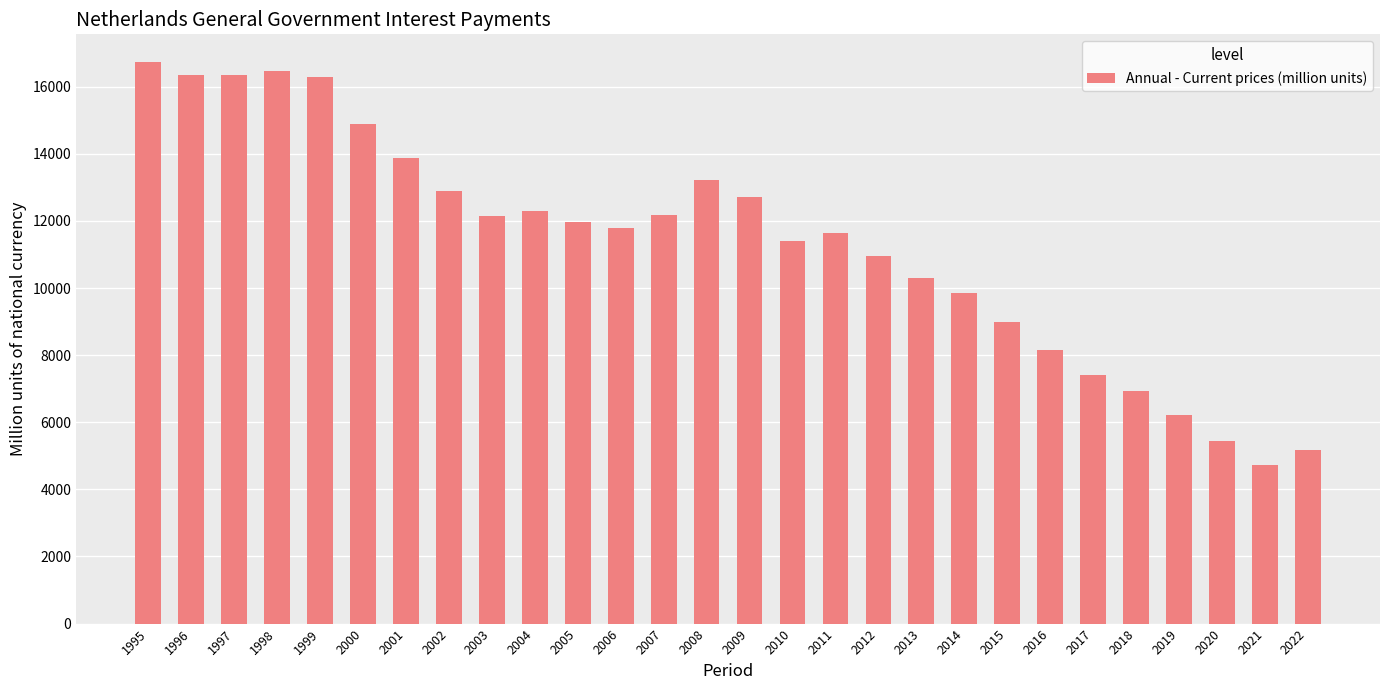

Which has a higher value, 2016 or 2013?

2013